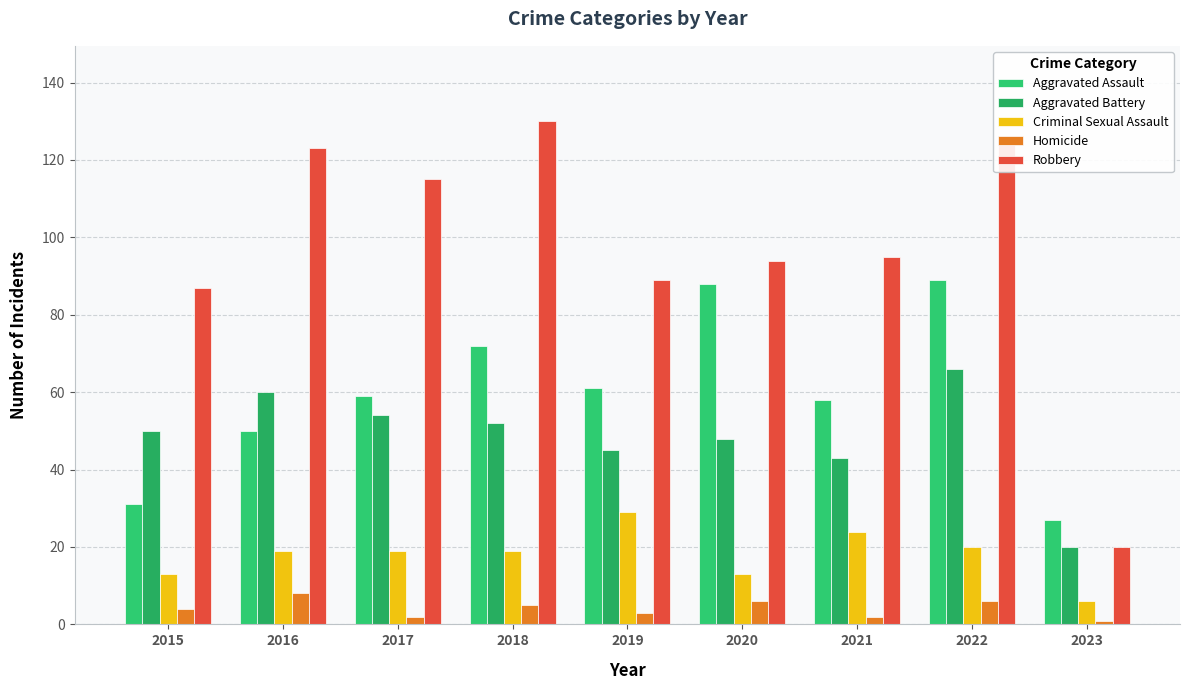

Count the number of data series in this chart.

5